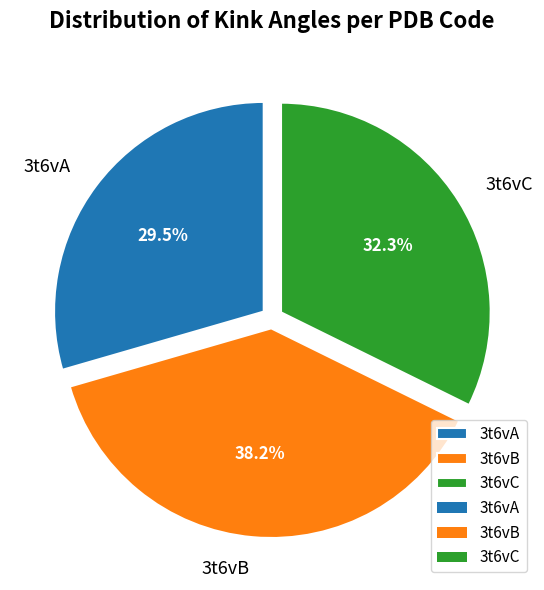

Does 3t6vA represent more than half of the total?

No